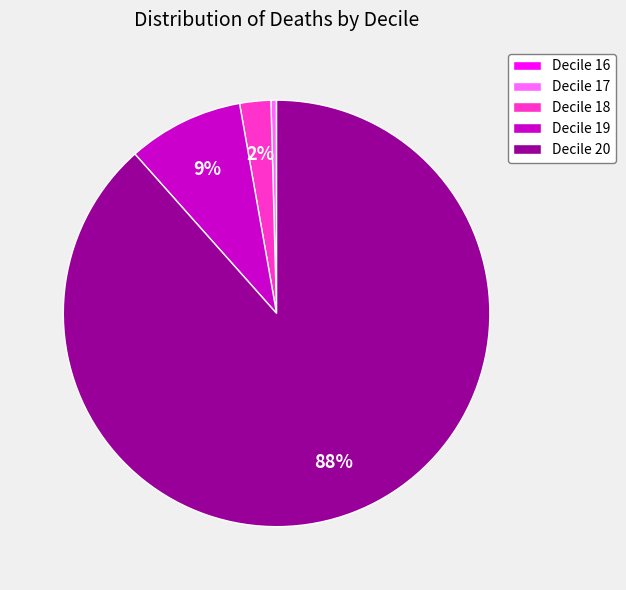

Combined, do Decile 17 and Decile 19 account for over 50%?

No